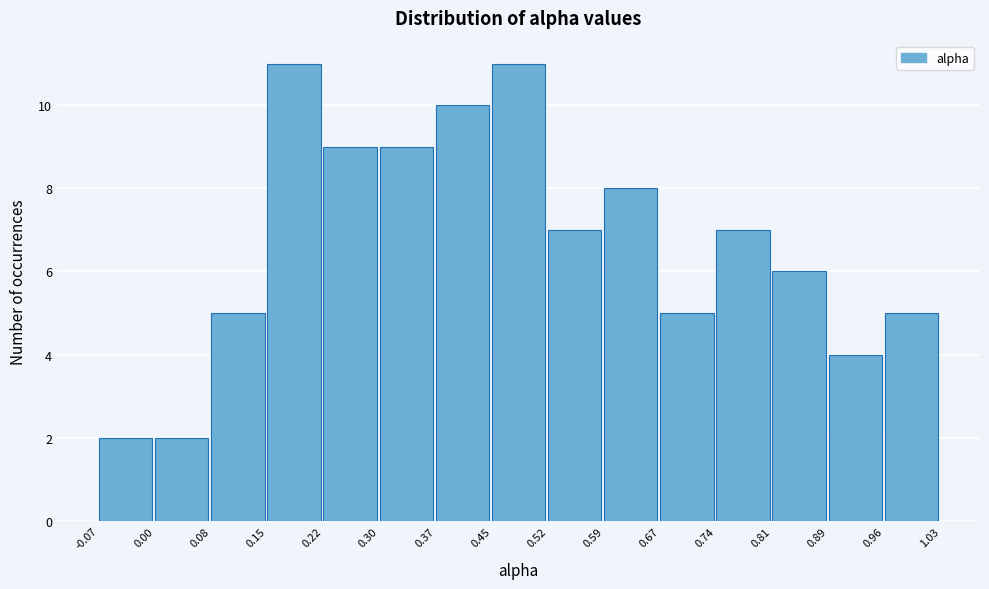

What is the height of the bar covering 0.30 to 0.37 on the x-axis? The values are not printed on the chart, so give them approximately, as read against the axis.

9